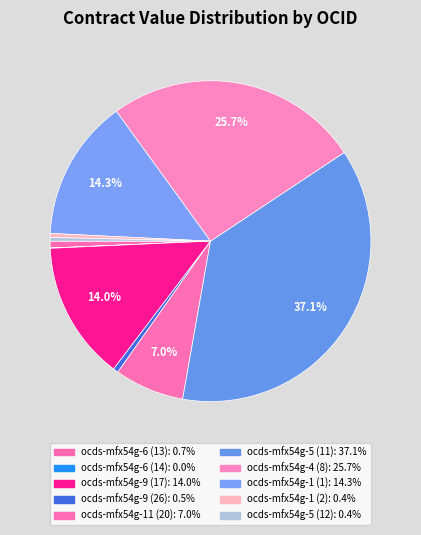

Rank the categories by value from lowest to highest.

ocds-mfx54g-6 (14), ocds-mfx54g-5 (12), ocds-mfx54g-1 (2), ocds-mfx54g-9 (26), ocds-mfx54g-6 (13), ocds-mfx54g-11 (20), ocds-mfx54g-9 (17), ocds-mfx54g-1 (1), ocds-mfx54g-4 (8), ocds-mfx54g-5 (11)